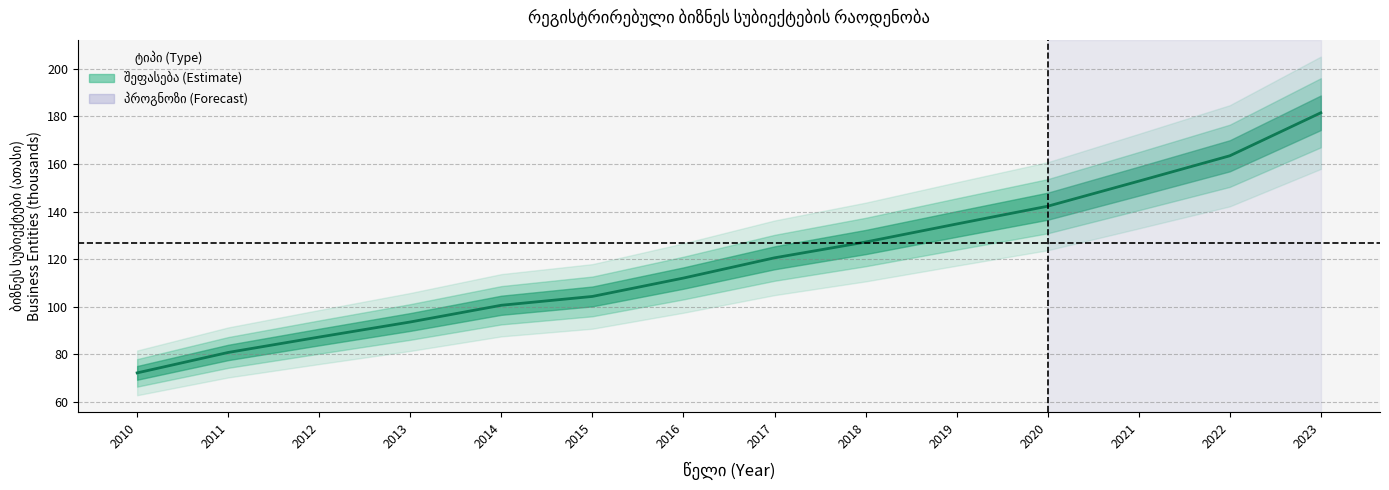

What is the smallest value displayed?

72.3